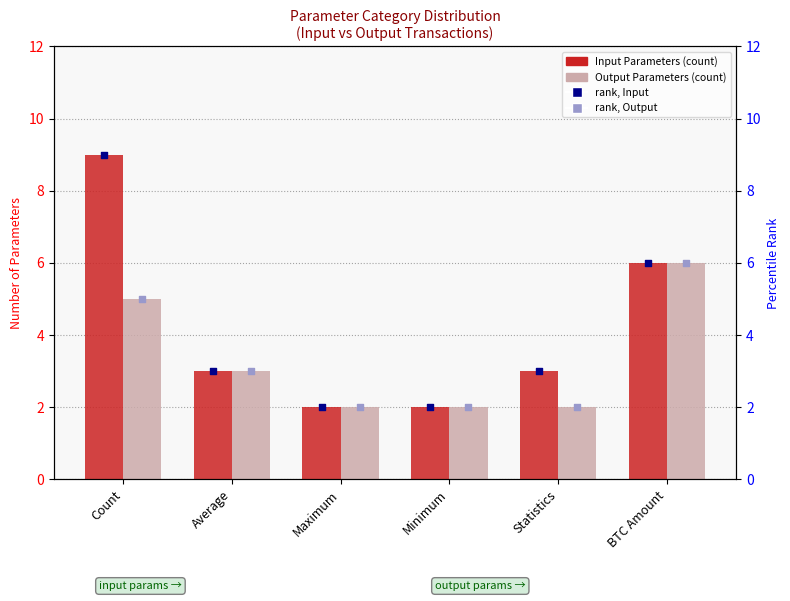

Which series contains the highest Y value?

Input Parameters